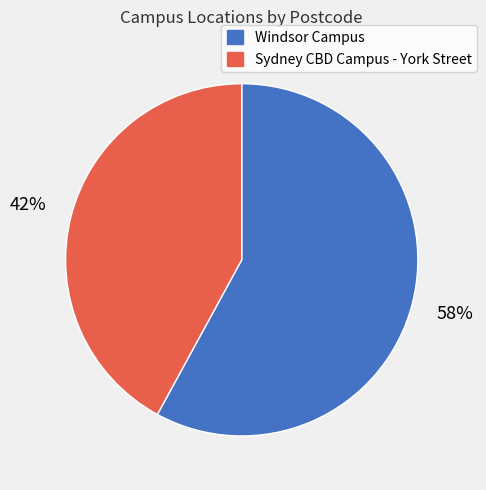

To the nearest percent, what is the difference between the largest and smallest slice percentages?

16%